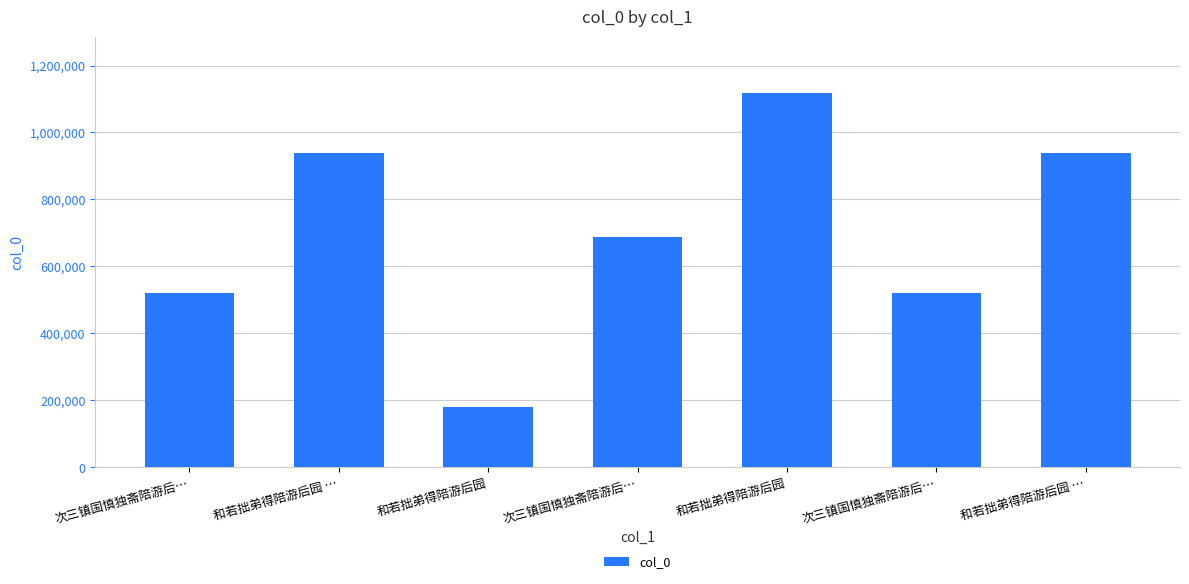

What is the sum of all values?

4903000